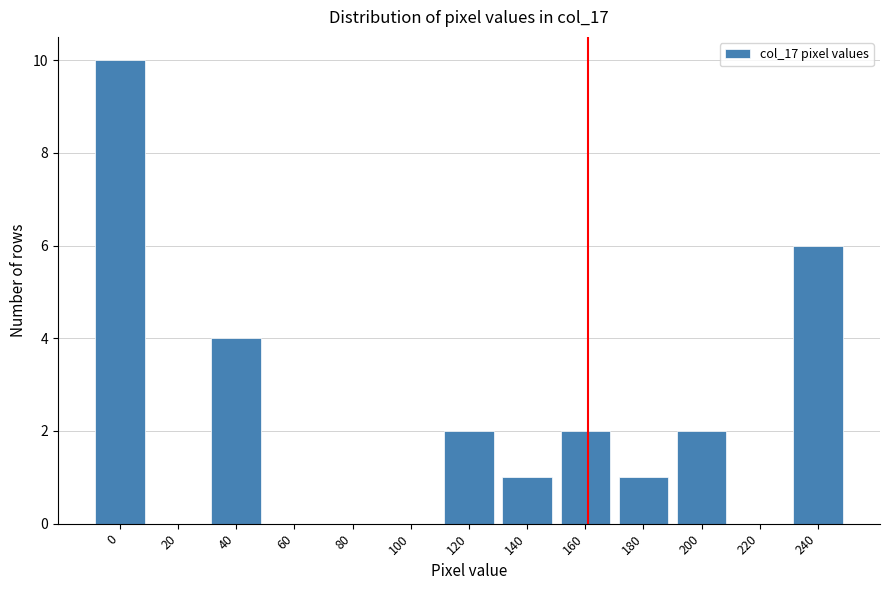

Reading right to left, extract all data points from this chart.

240=6	220=0	200=2	180=1	160=2	140=1	120=2	100=0	80=0	60=0	40=4	20=0	0=10